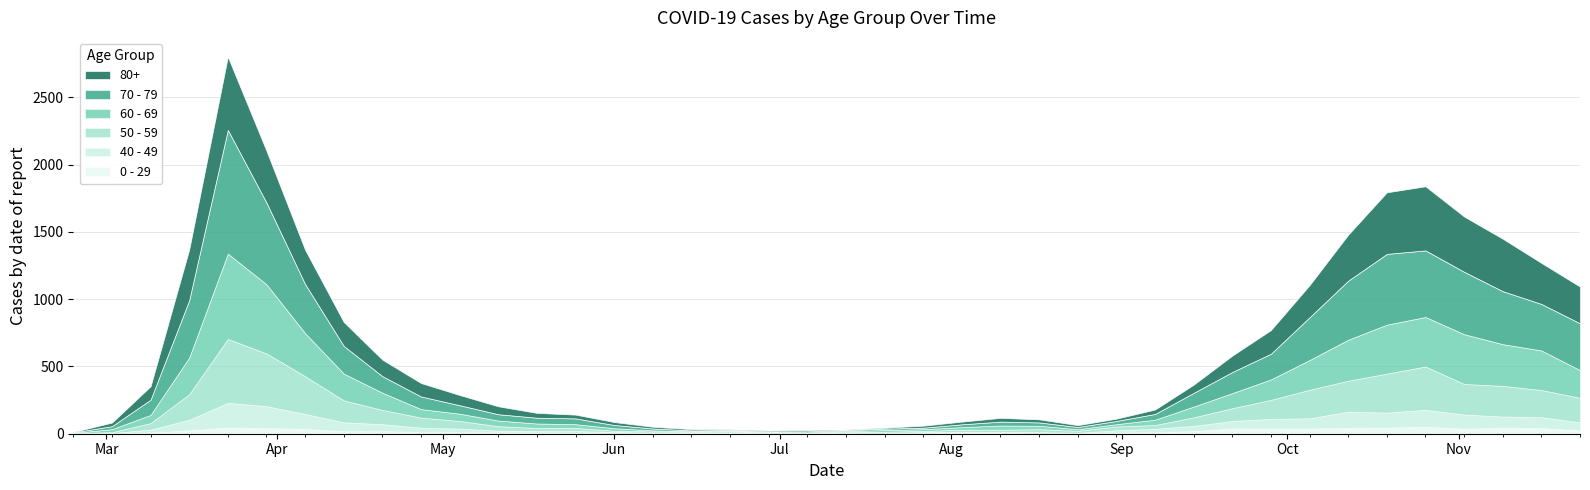

Which series changed the most between 2020-06-22 and 2020-10-19?

70 - 79